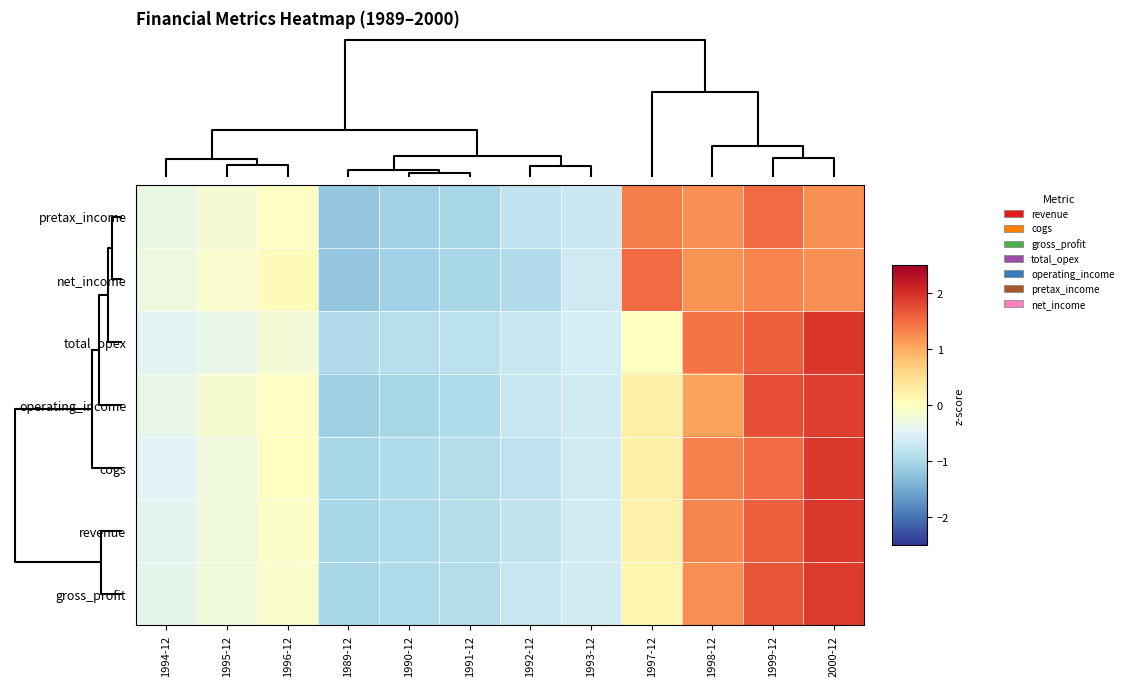

Count the number of data series in this chart.

7